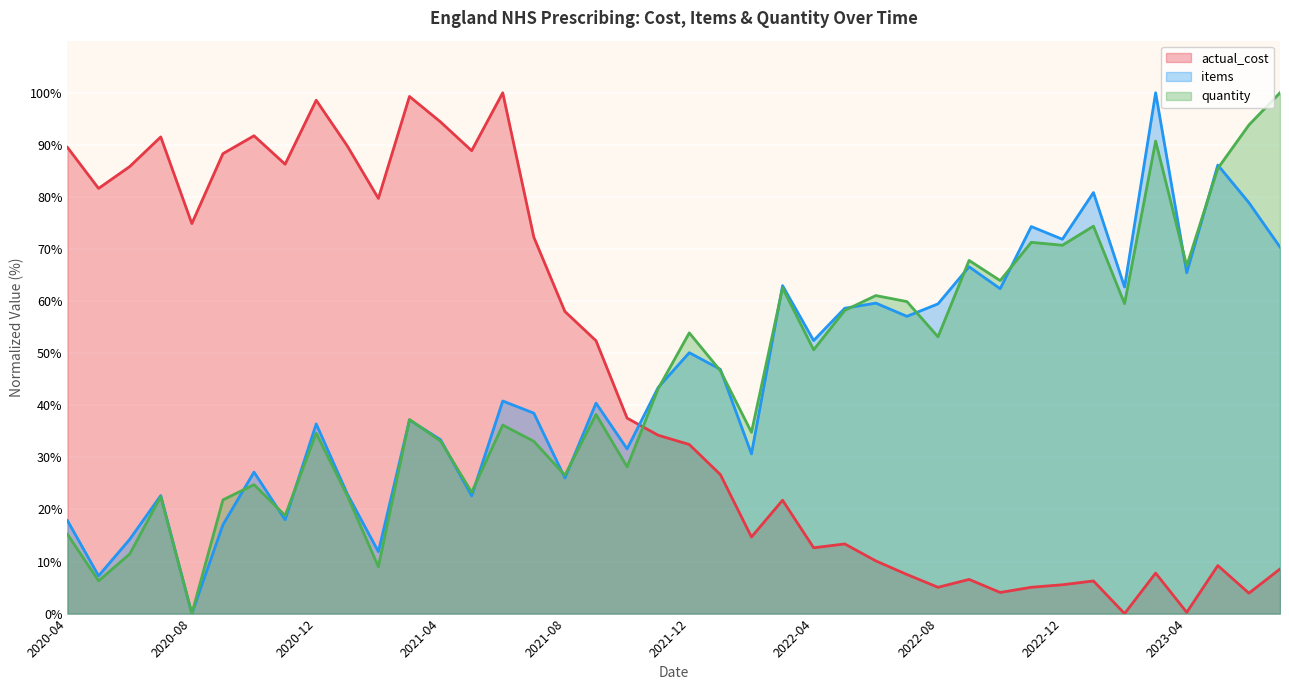

Between 2020-11 and 2023-02, which is larger?

2020-11